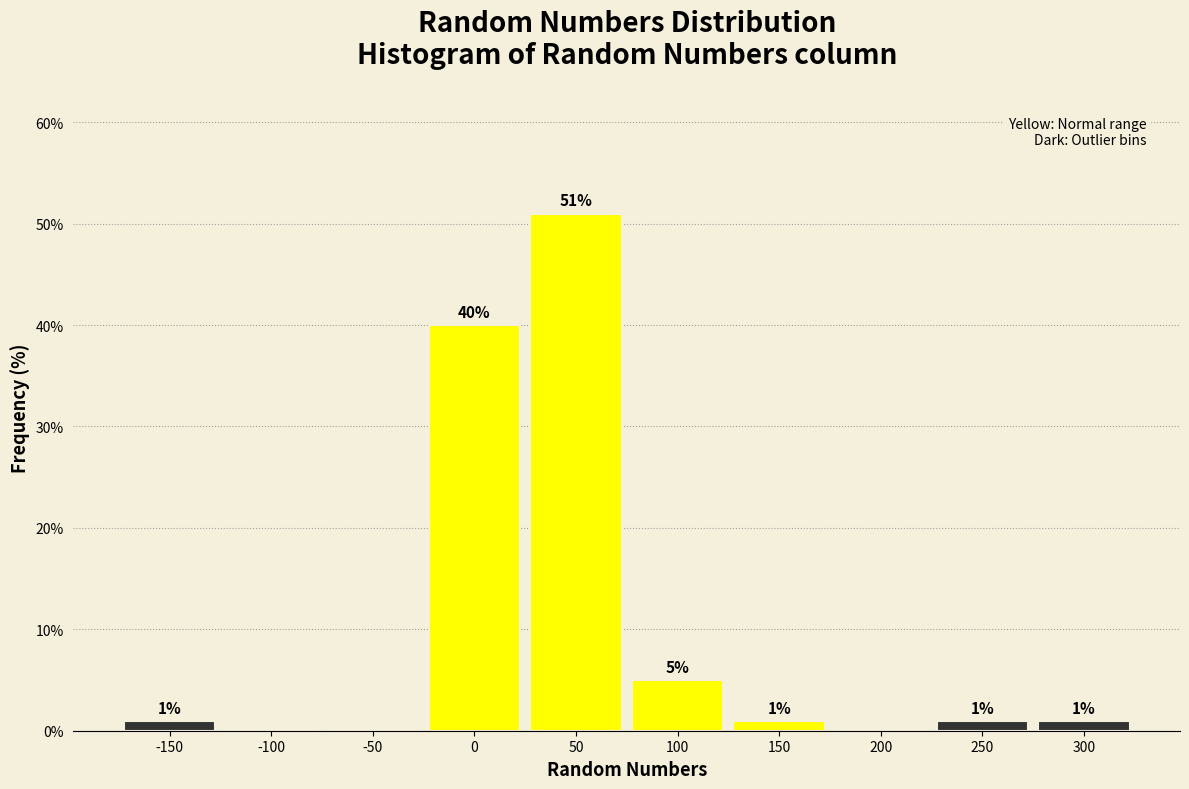

Reading right to left, extract all data points from this chart.

300=1	250=1	200=0	150=1	100=5	50=51	0=40	-50=0	-100=0	-150=1